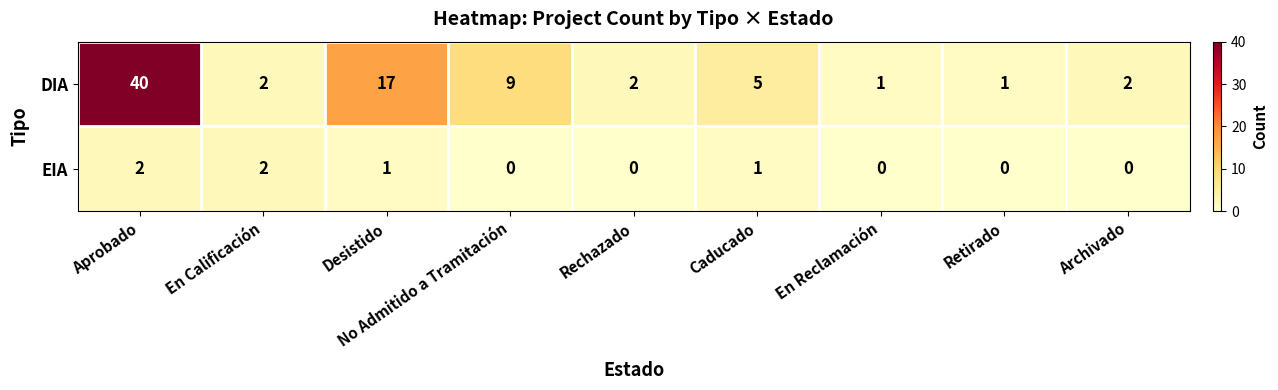

What is the difference between the maximum and second lowest values in the DIA series?

39